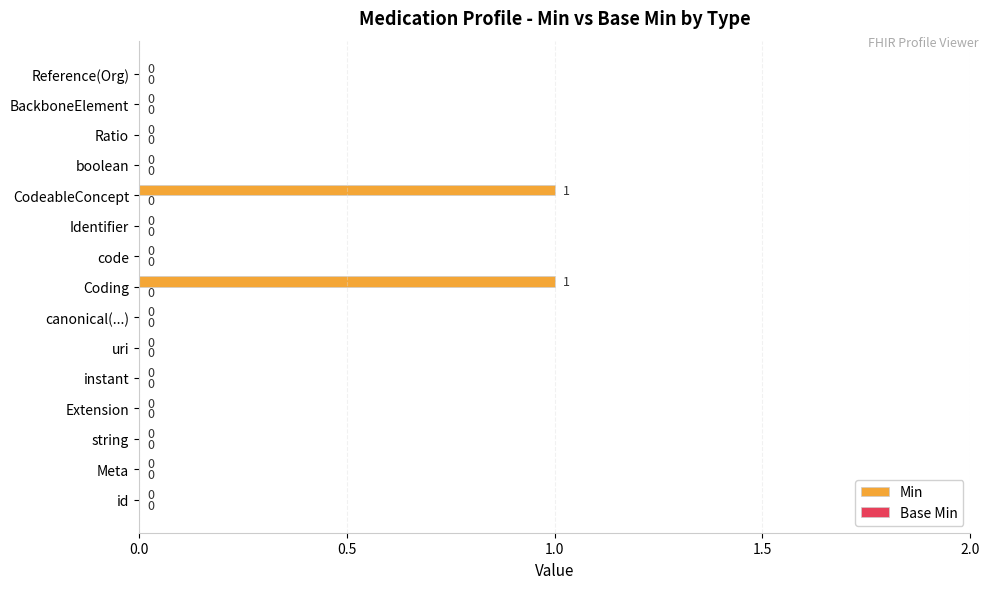

True or false: the data shows 1 at Coding.

True